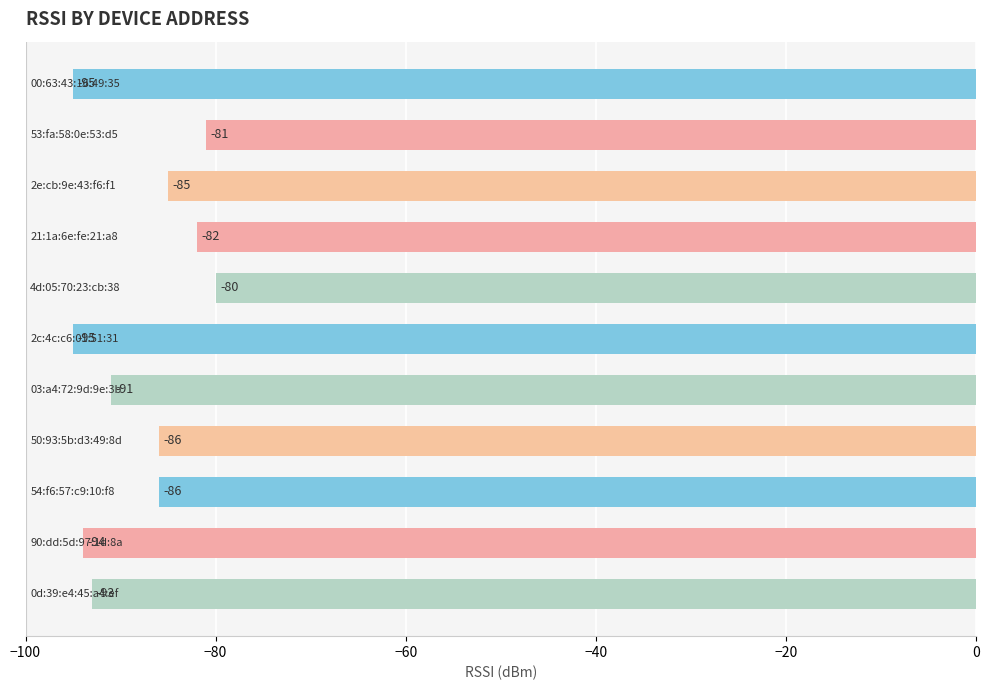

What is the smallest value displayed?

-95